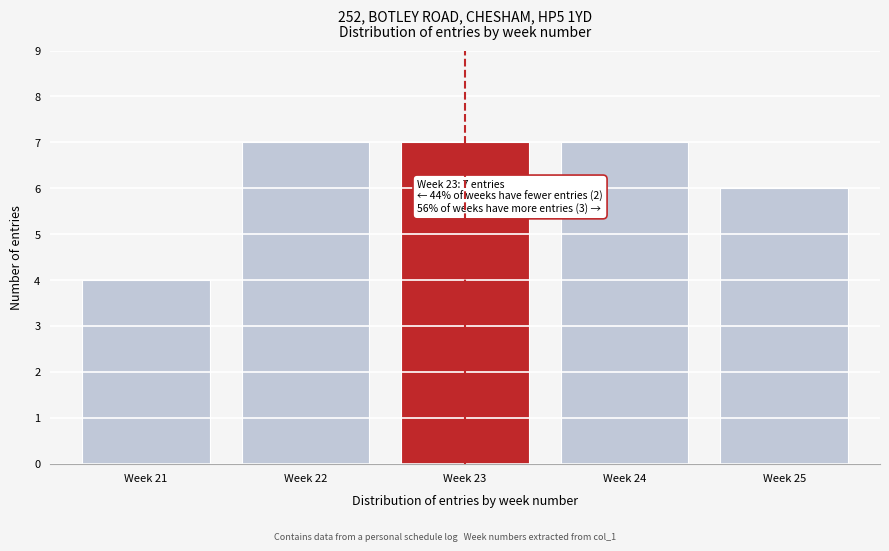

Reading left to right, list all the values displayed in this chart.

Week 21=4	Week 22=7	Week 23=7	Week 24=7	Week 25=6